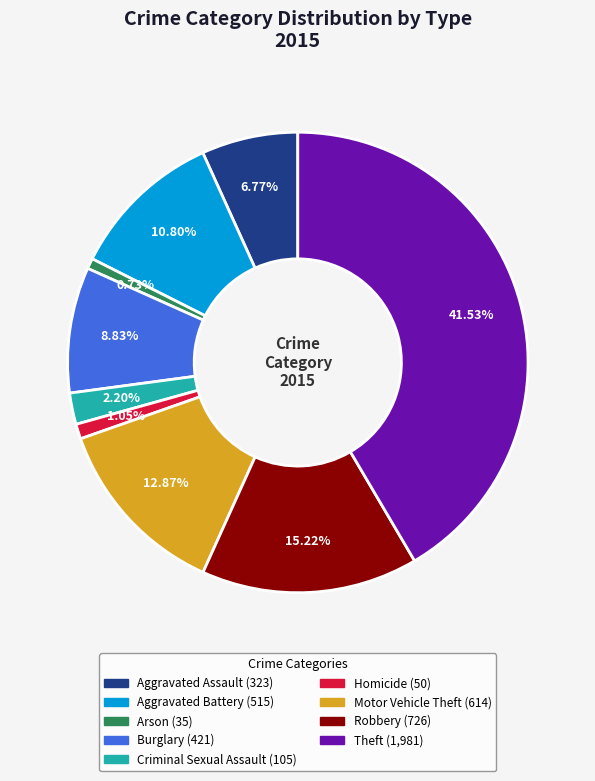

To the nearest percent, what is the difference between the Burglary and Arson slice percentages?

8%